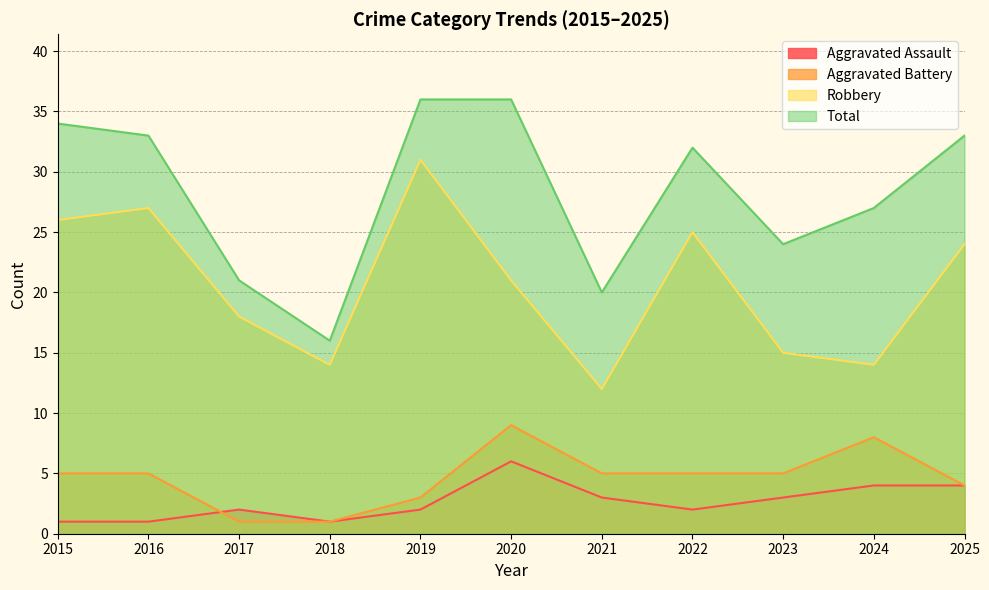

What is the difference between the maximum and minimum values in the Aggravated Assault series?

5